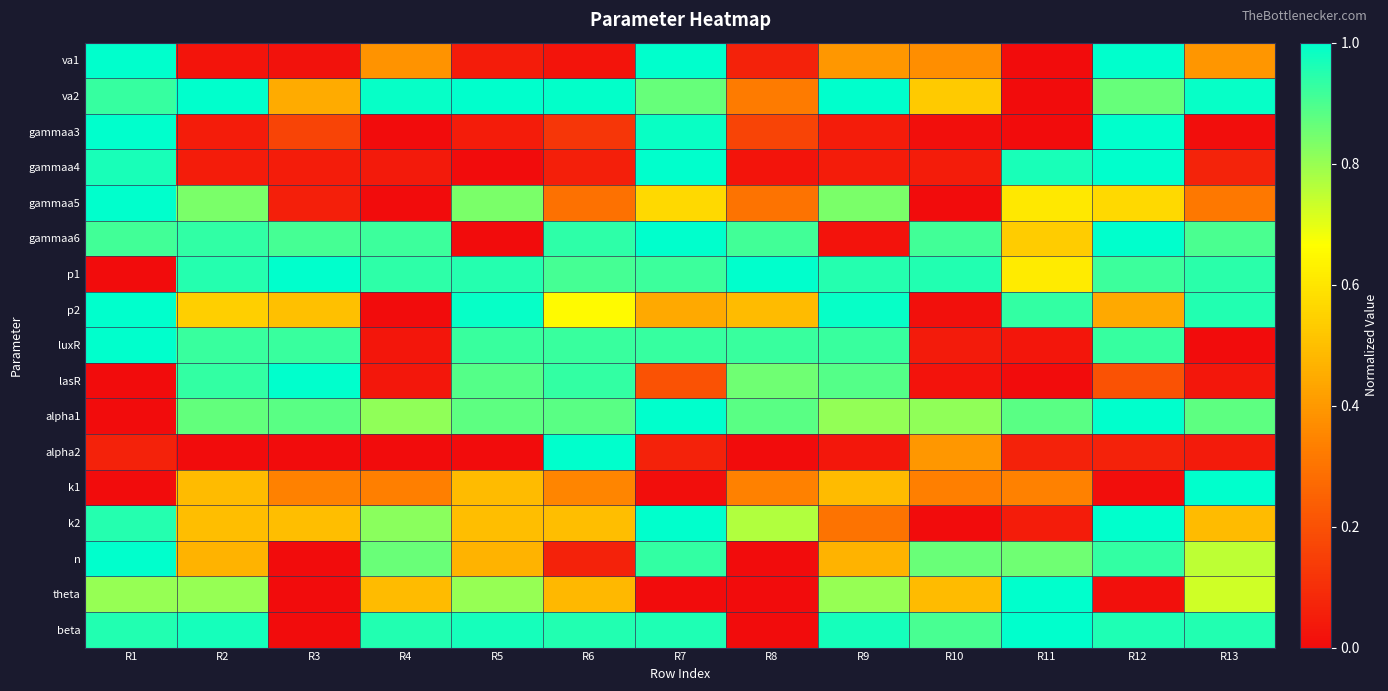

At which category is the sum across all series the highest?

R12